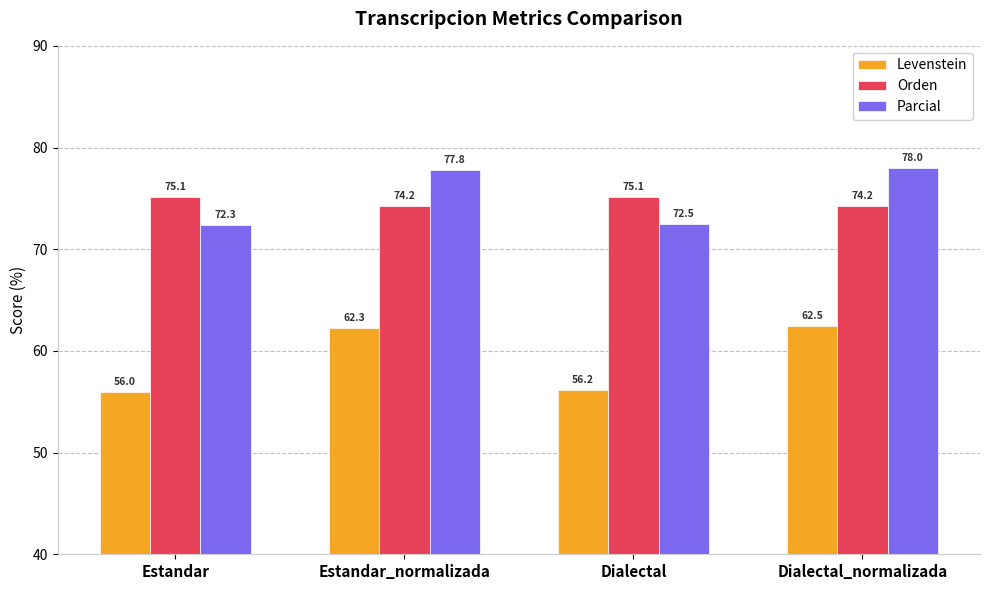

How many data points in Parcial are less than 77?

2